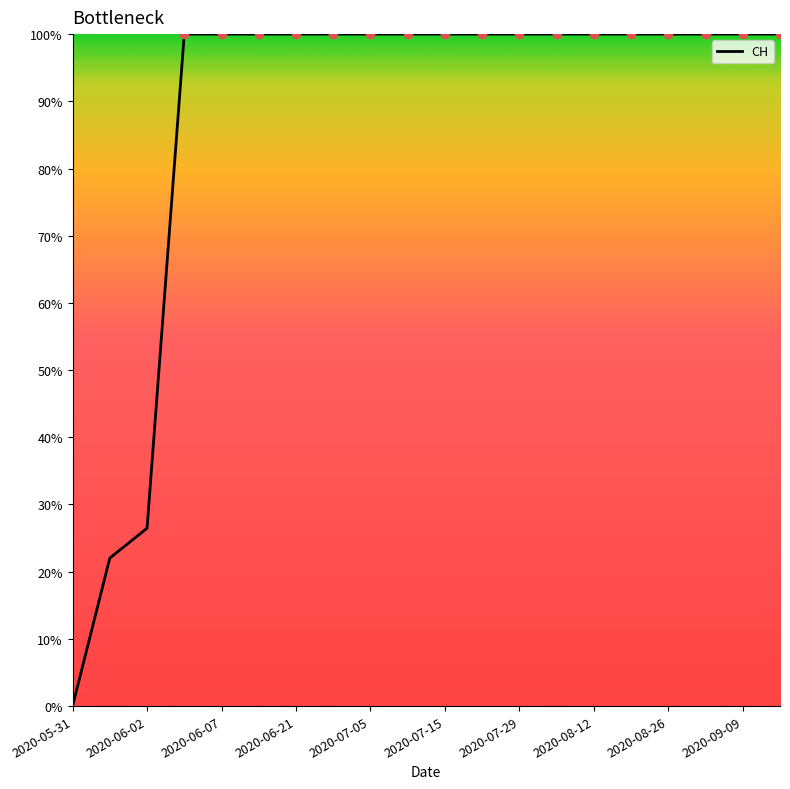

What is the maximum value shown in the chart?

100.0